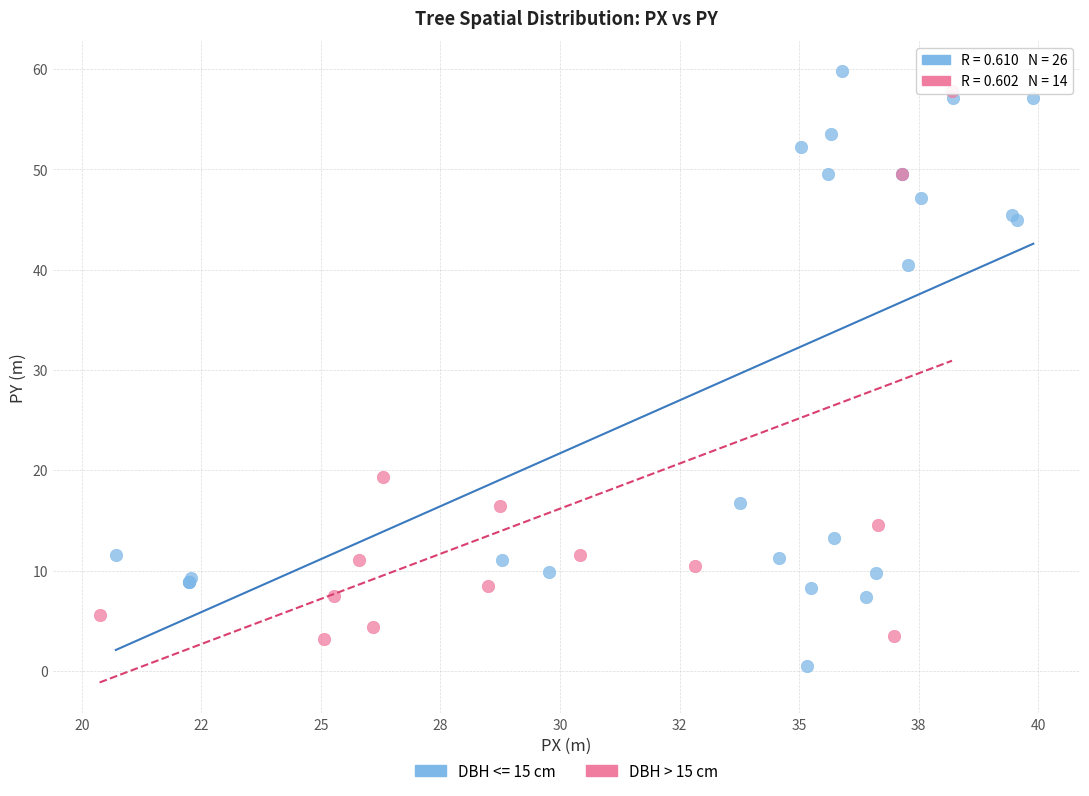

Which series contains the lowest Y value?

DBH <= 15 cm